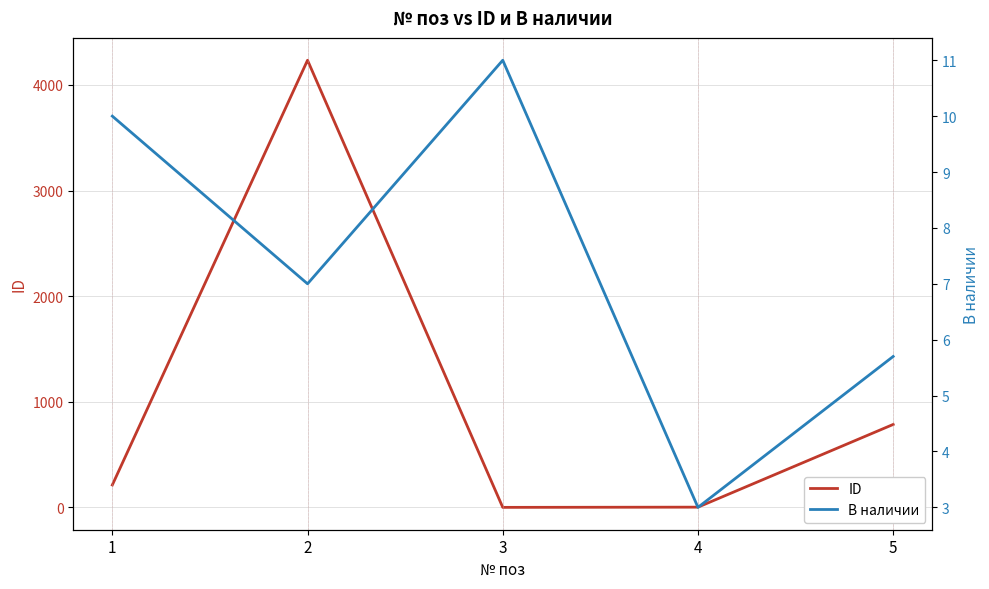

Where is the first local minimum for В наличии?

2